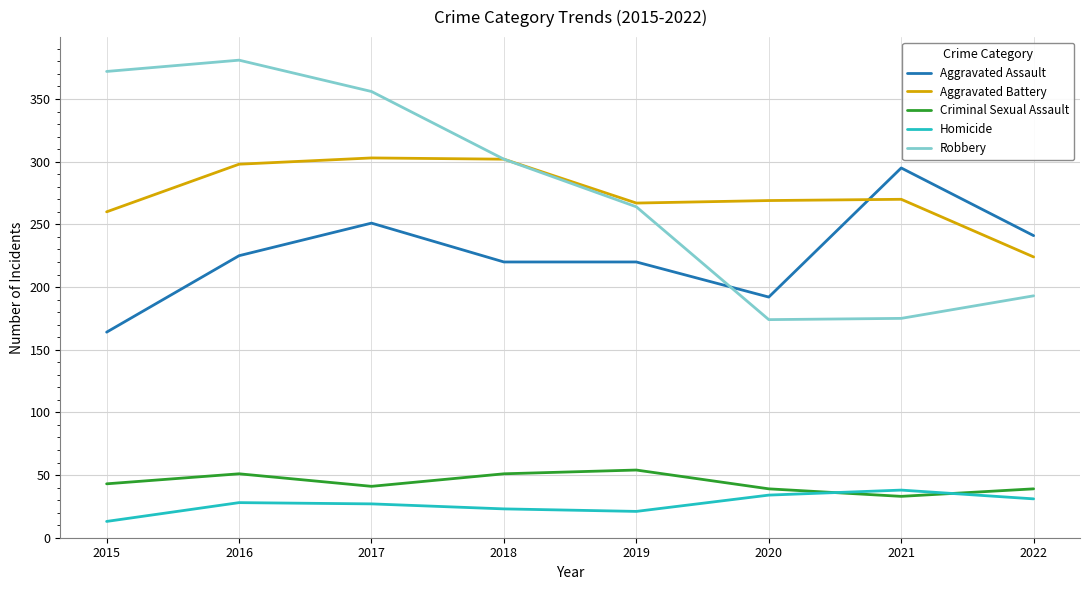

Which category has the highest value in the Aggravated Assault series?

2021